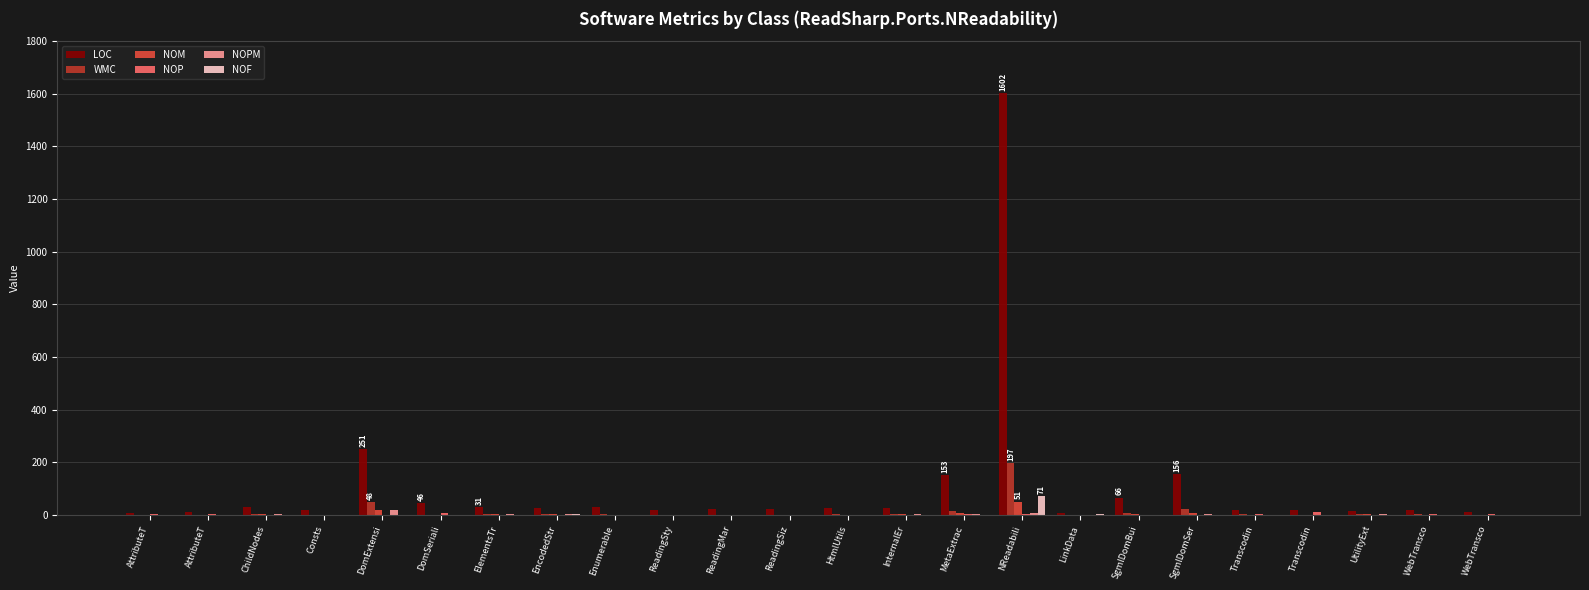

What is the difference between the NOPM values at WebTransco and SgmlDomSer?

1